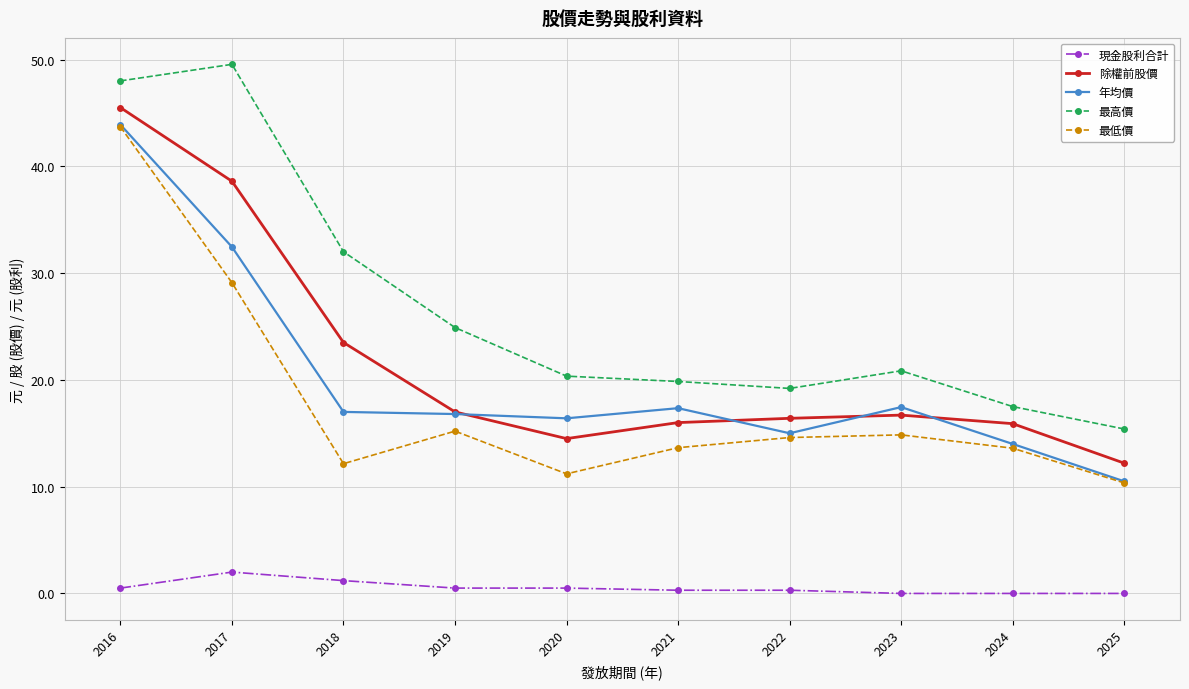

Which series has the widest spread of values?

最高價